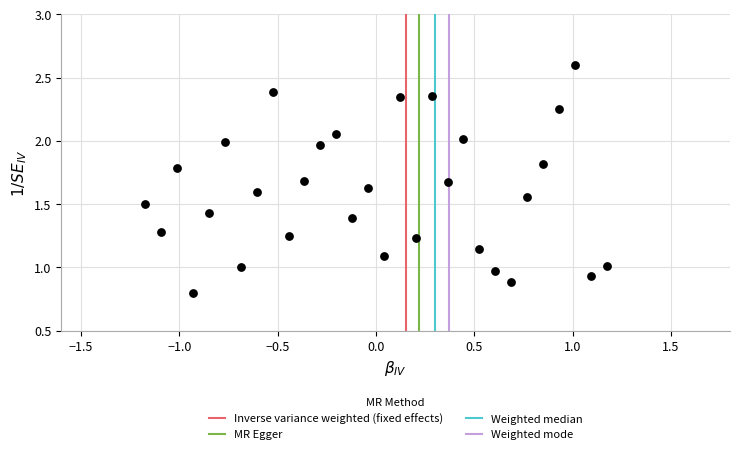

What is the range of Y values (max minus min)?

1.8